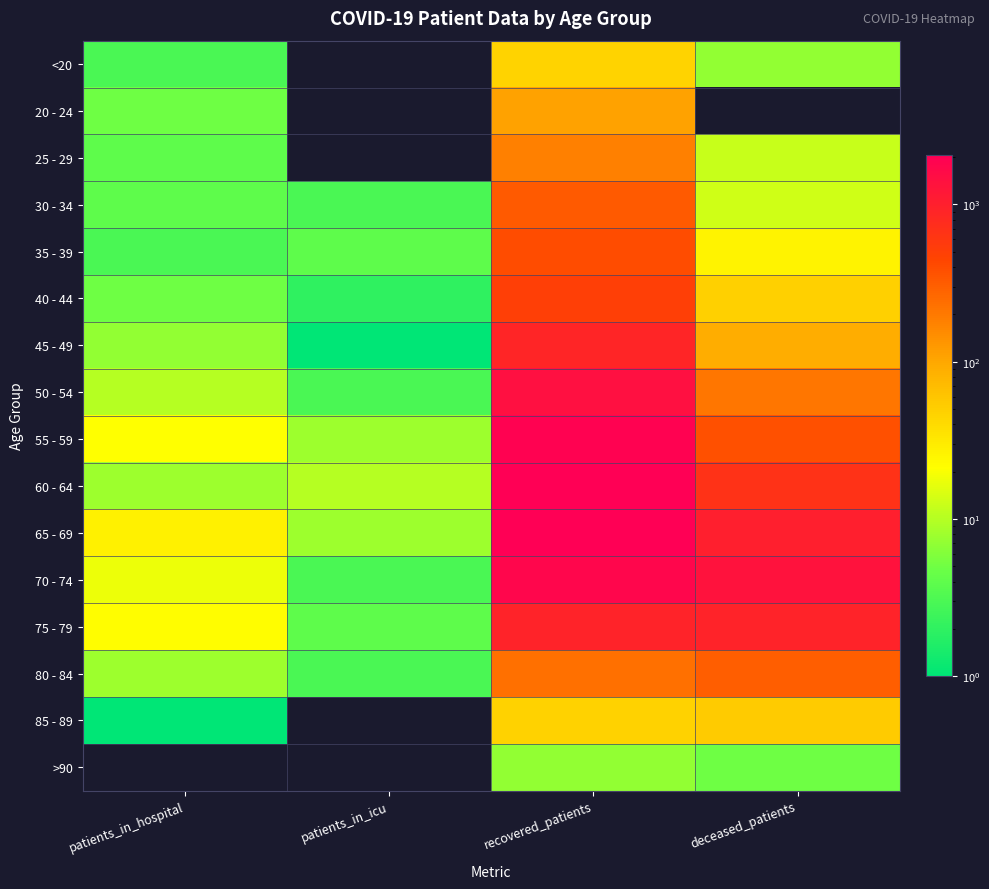

Which series has the largest total across all categories?

70 - 74